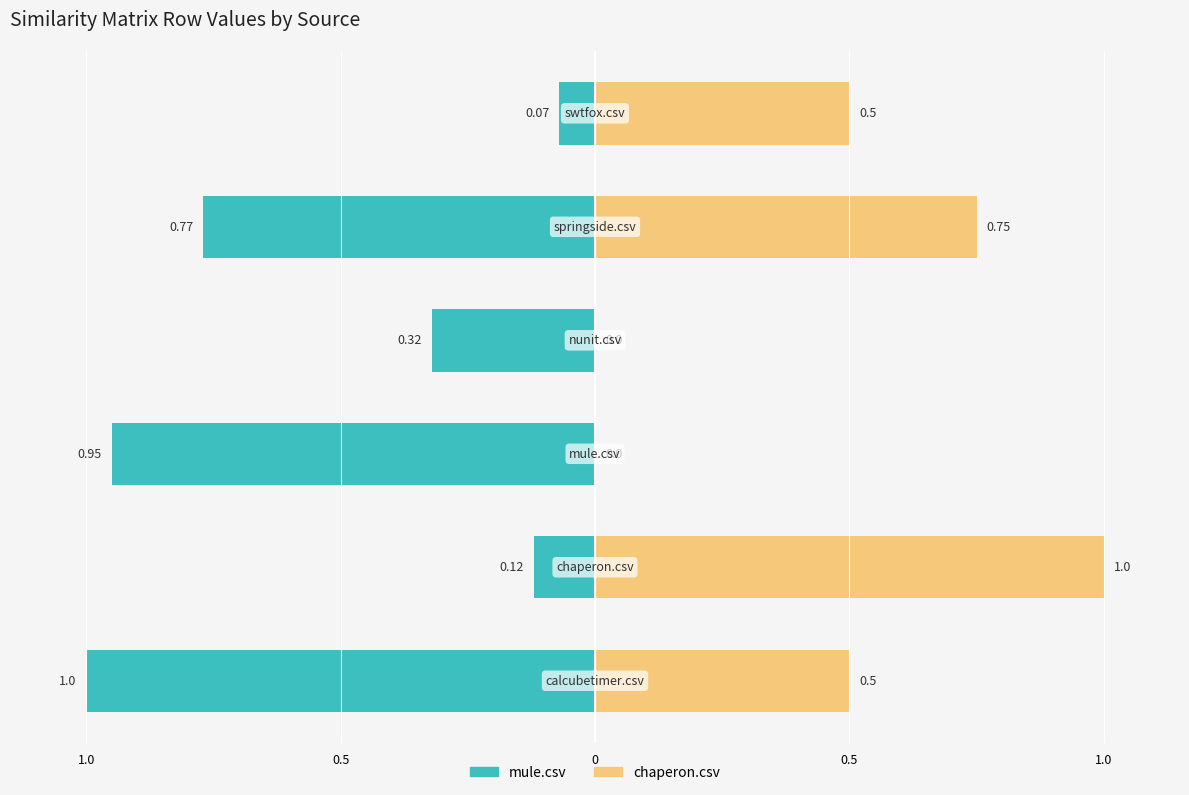

Count the chaperon.csv values in the range 0 to 1.

6